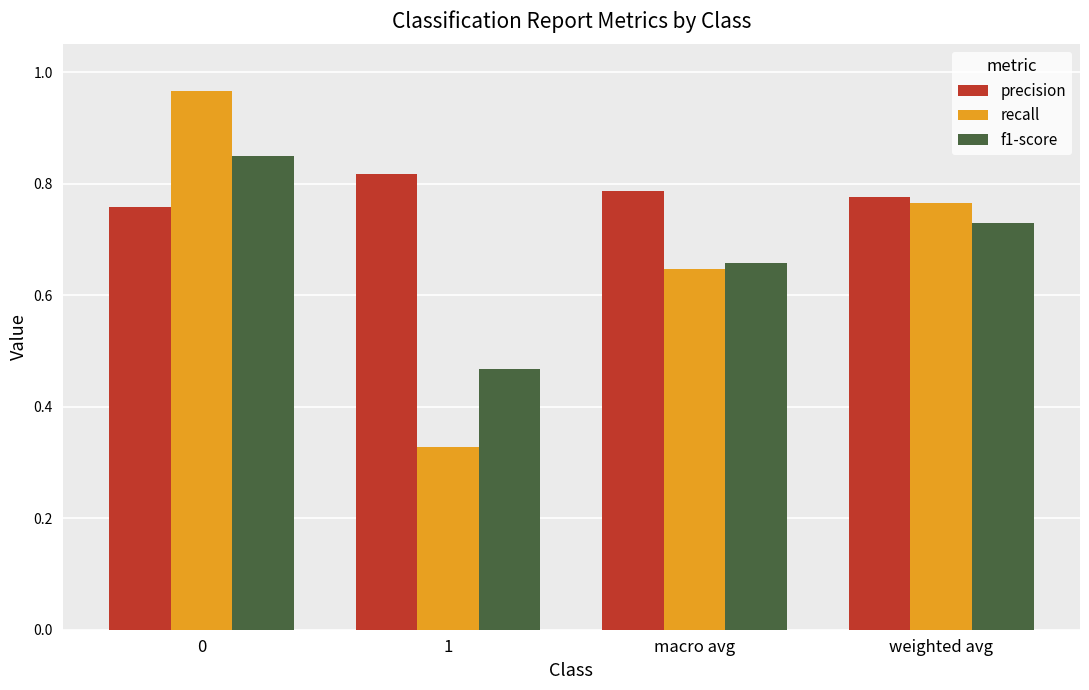

How many bars are there in total?

12